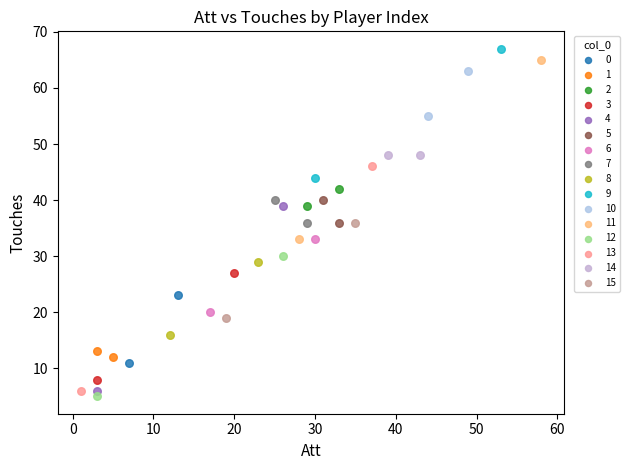

What are all the series names shown in the legend?

0, 1, 2, 3, 4, 5, 6, 7, 8, 9, 10, 11, 12, 13, 14, 15